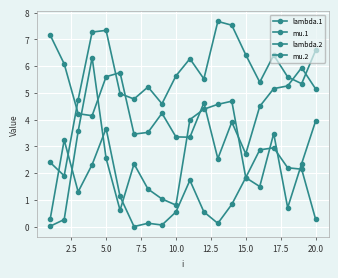

How many values in the lambda.2 series are below 4?

7